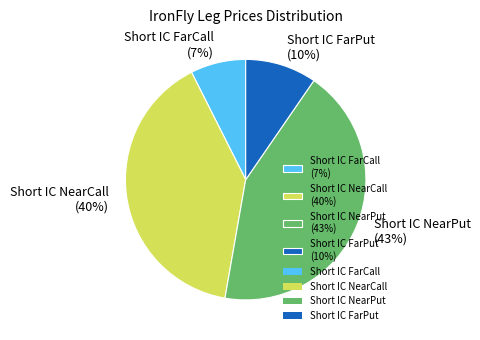

To the nearest percent, what is the difference between the largest and smallest slice percentages?

36%